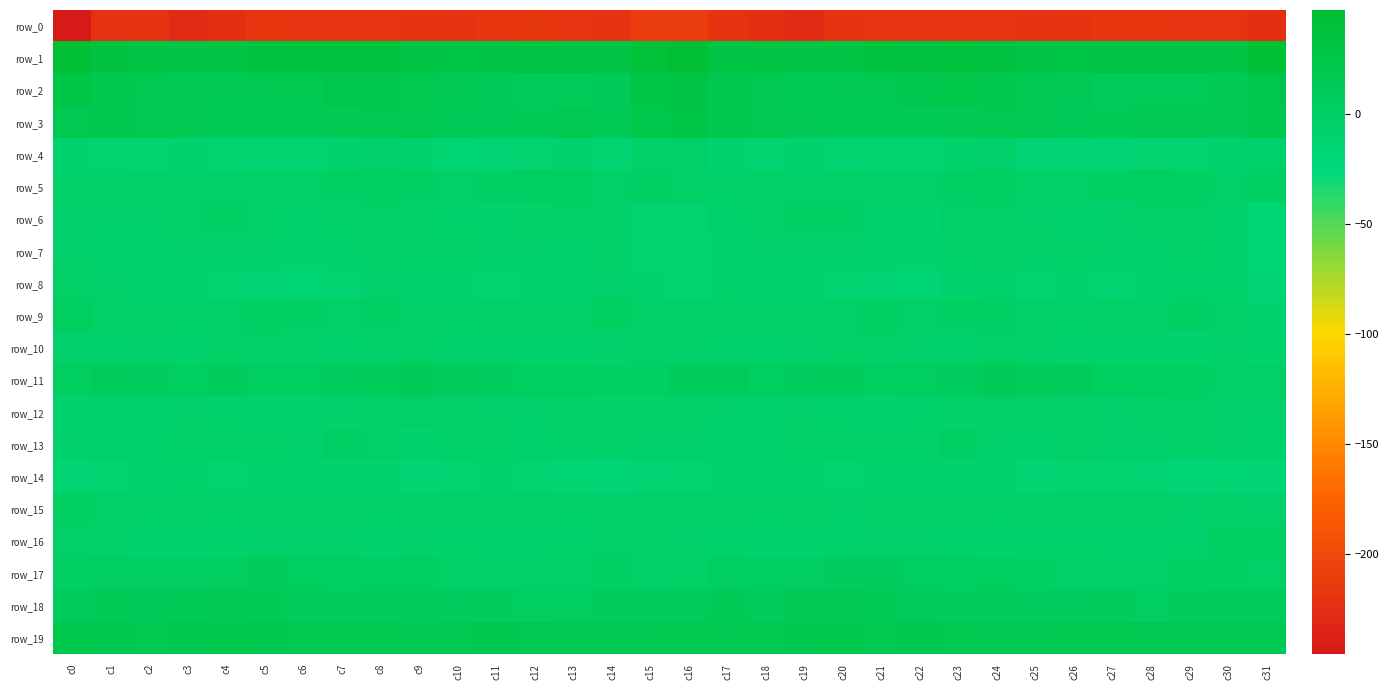

What is the difference between the highest and lowest values at c31?

268.9